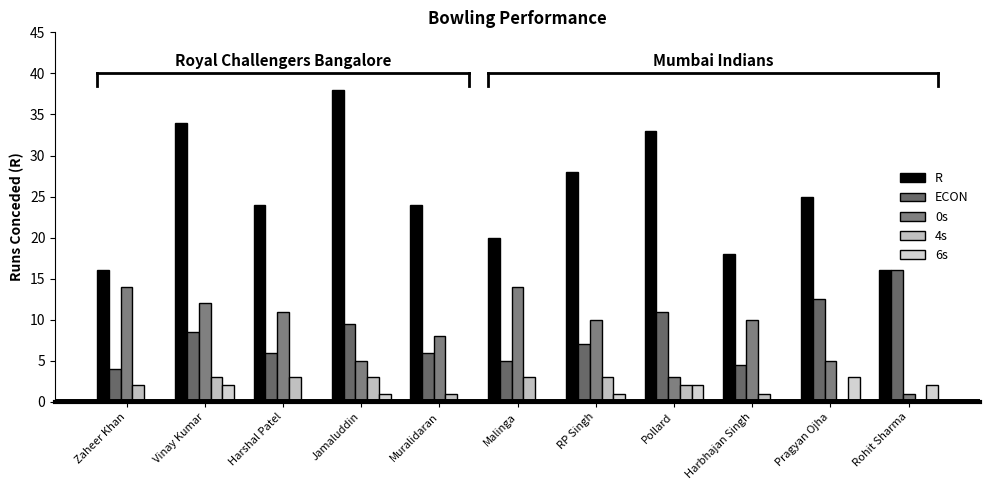

Count the number of categories in the chart.

11